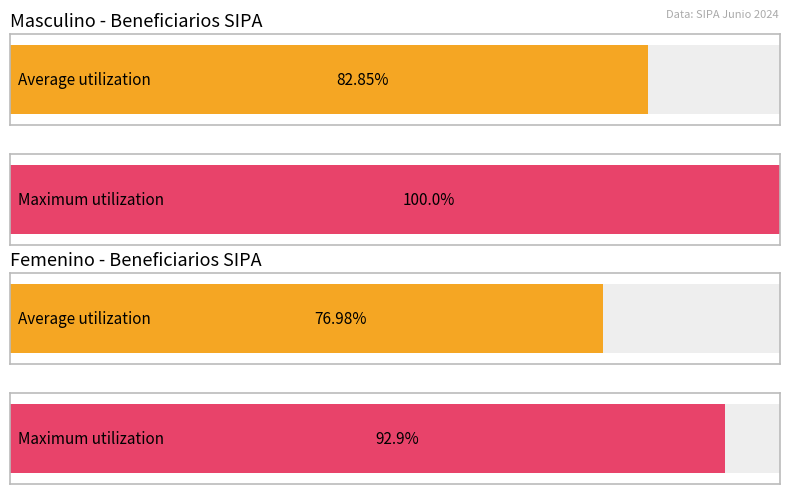

Which series has the largest total across all categories?

Masculino